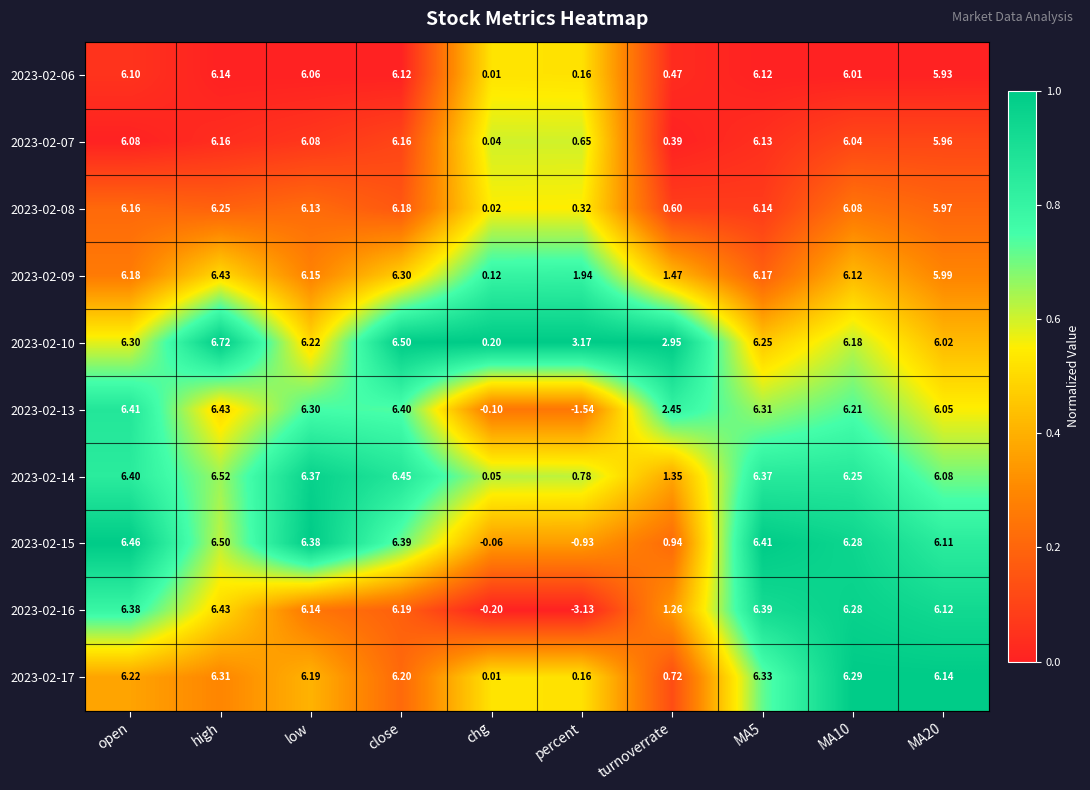

Which category has the lowest value in the 2023-02-06 series?

chg